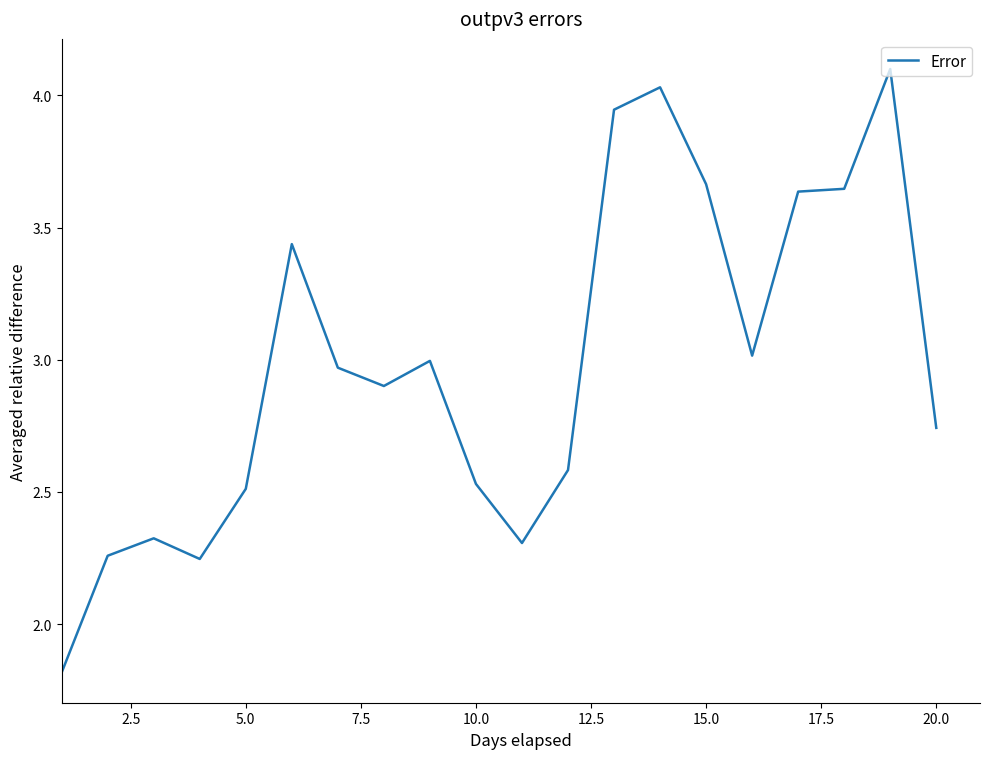

Does the chart have visible grid lines?

No